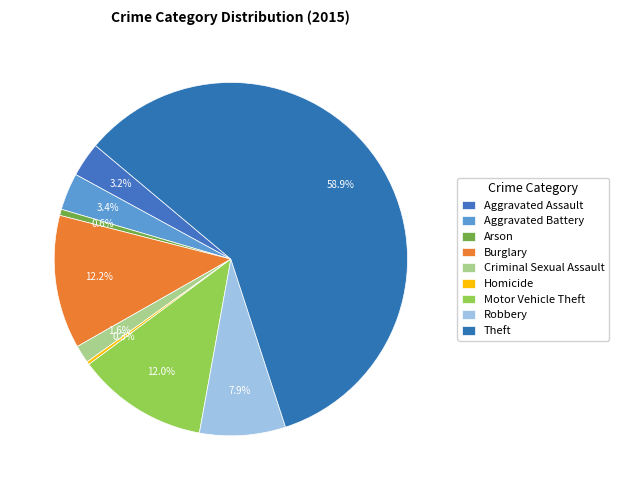

Which category has the biggest portion of the pie?

Theft